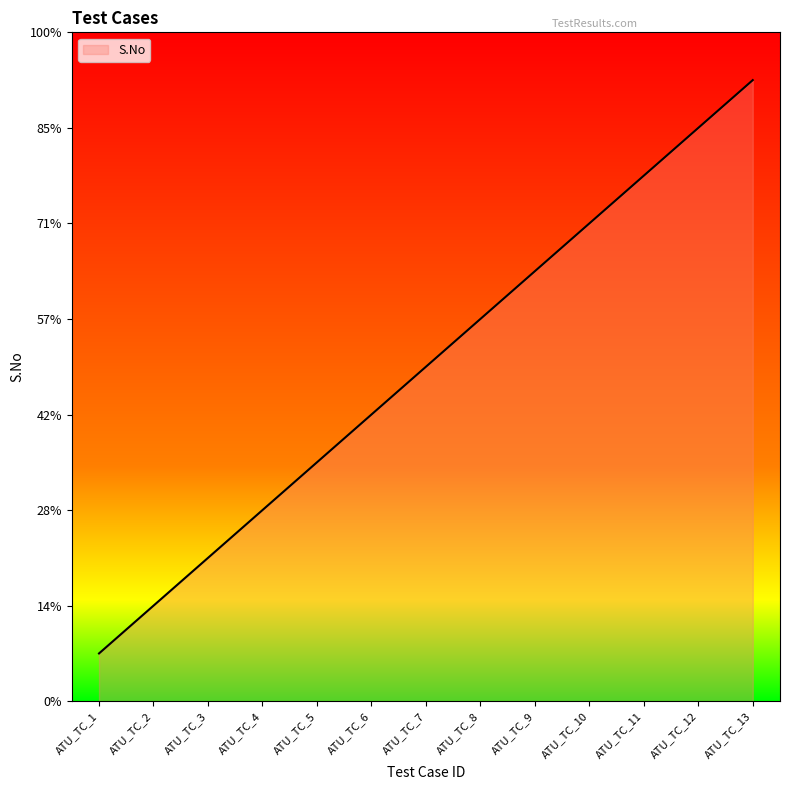

Does the chart display data point markers on the line(s)?

No